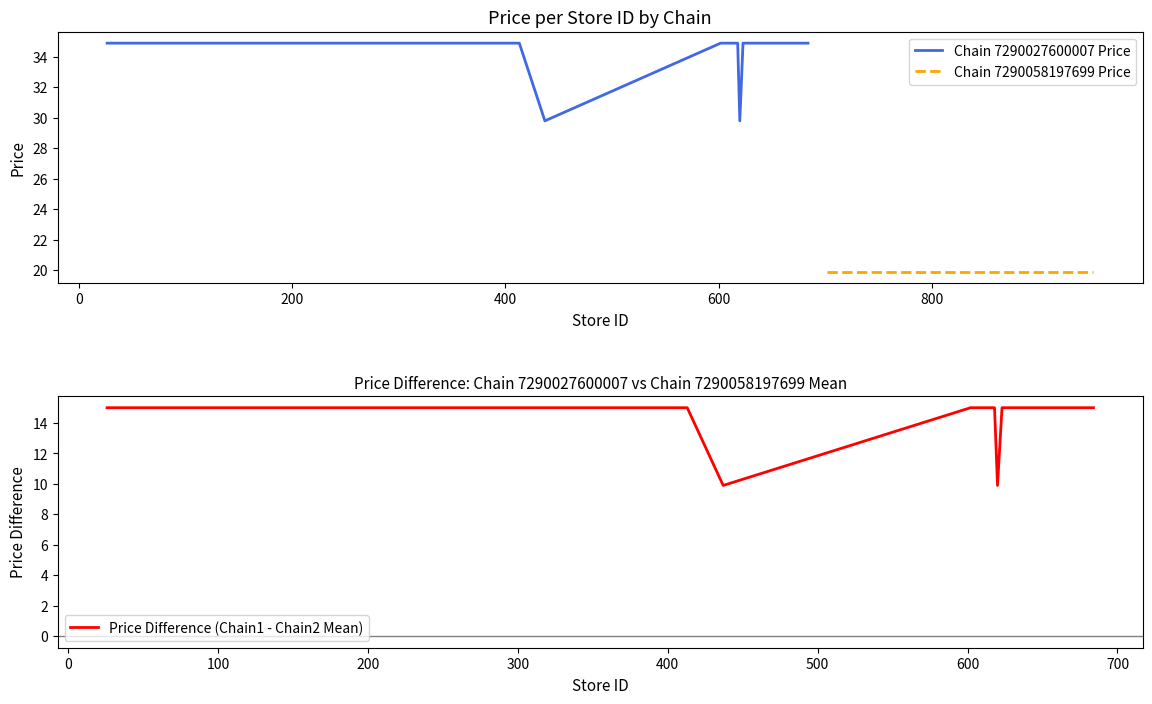

True or false: the data shows 34.9 at 400.

True